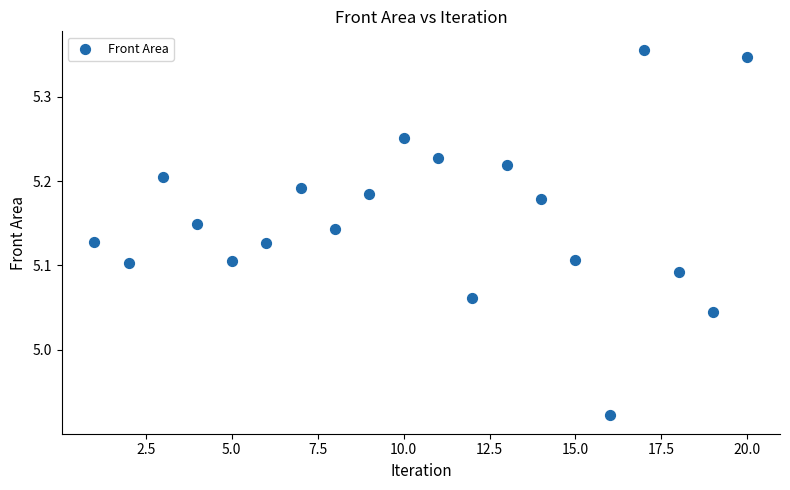

What is the range of X values (max minus min)?

19.0